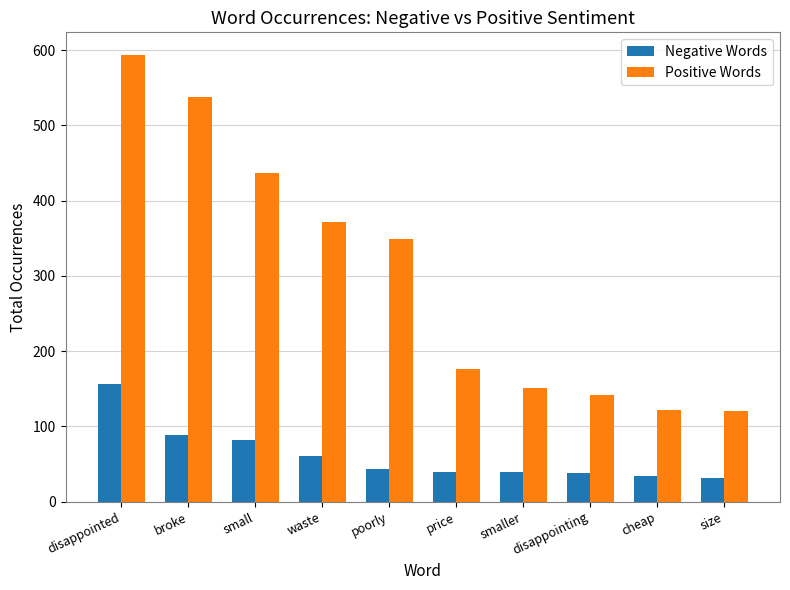

What is the total value across all series at disappointed?

750